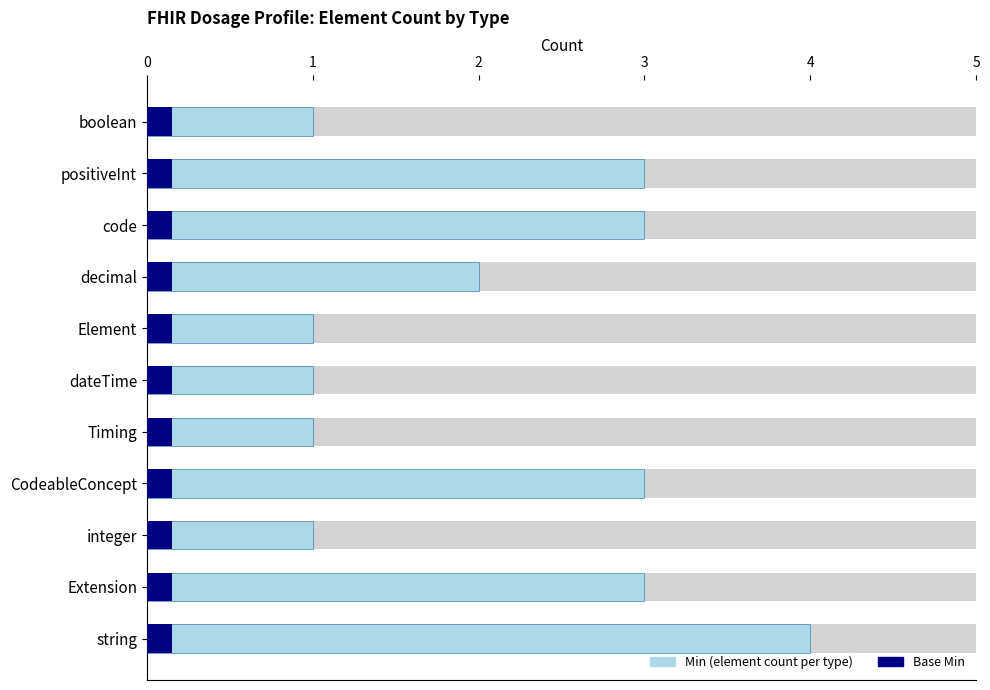

Between integer and Element, which is larger?

integer